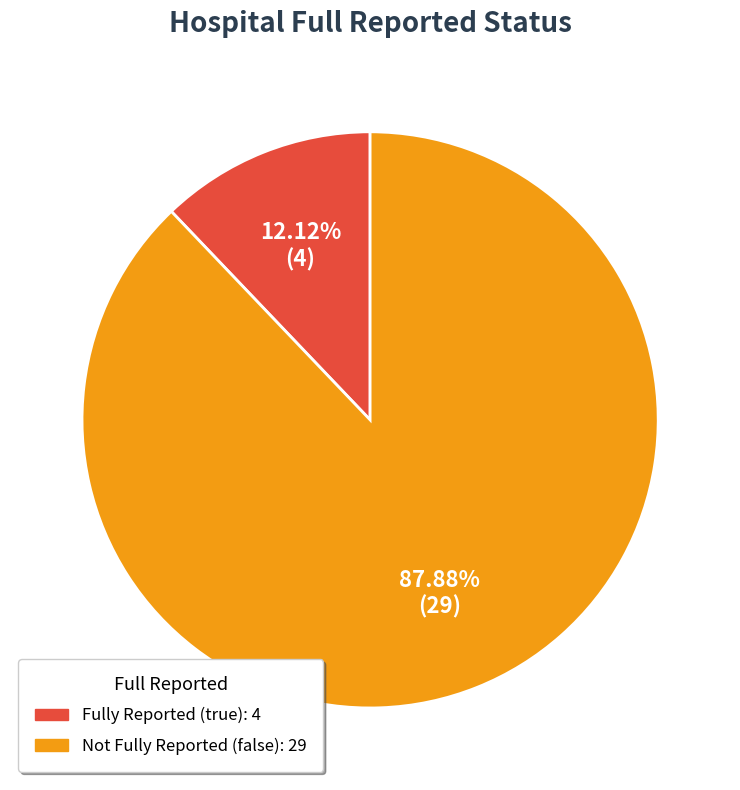

Is there any slice that represents more than half of the pie?

Yes